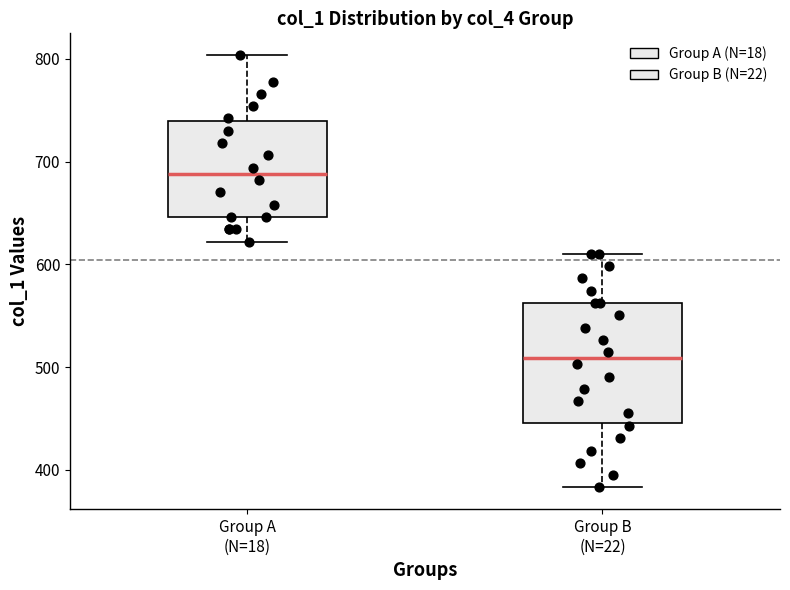

Reading left to right, transcribe this box plot: for each box, give where its median line is, the range the box spans, and where its two whiskers end, as read against the y-axis. The values are not printed on the chart, so give them approximately, as read against the axis.

Group A (N=18): median 690, box 650 to 740, whiskers 620 to 800
Group B (N=22): median 510, box 450 to 560, whiskers 380 to 610